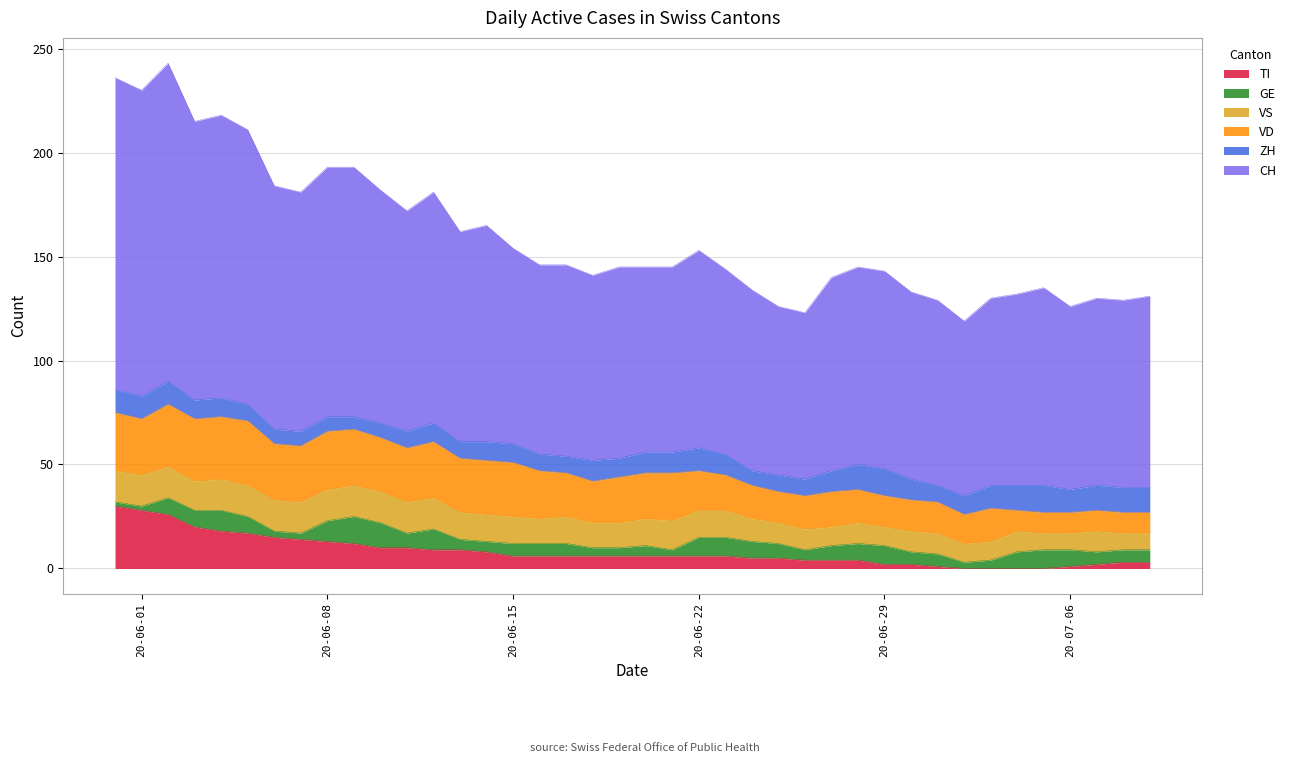

How many distinct data groups are displayed?

6